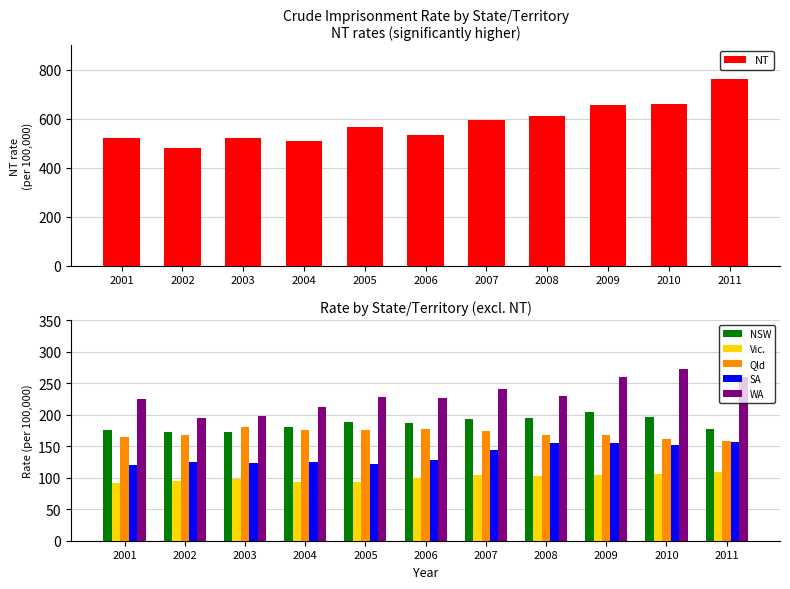

At which category is the sum across all series the highest?

2011